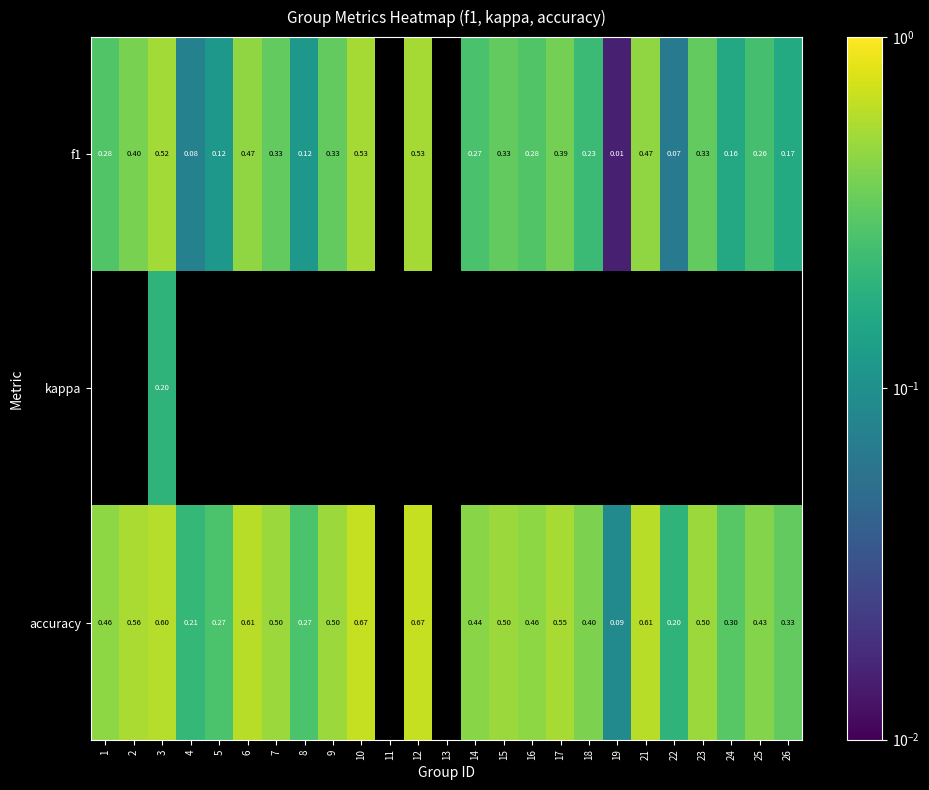

The value of accuracy at 24 is 0.3. True or false?

True